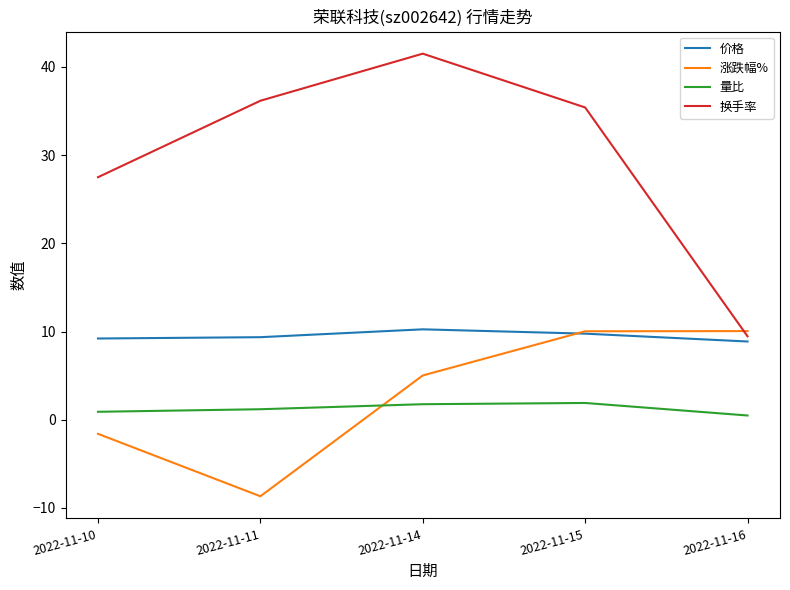

What is the difference between the highest and lowest values at 2022-11-15?

33.5